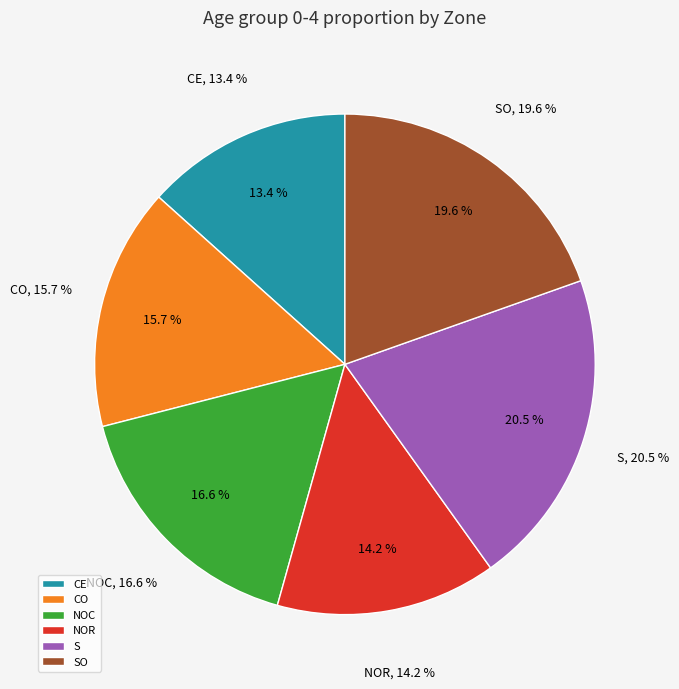

To the nearest percent, what is the average slice percentage?

17%